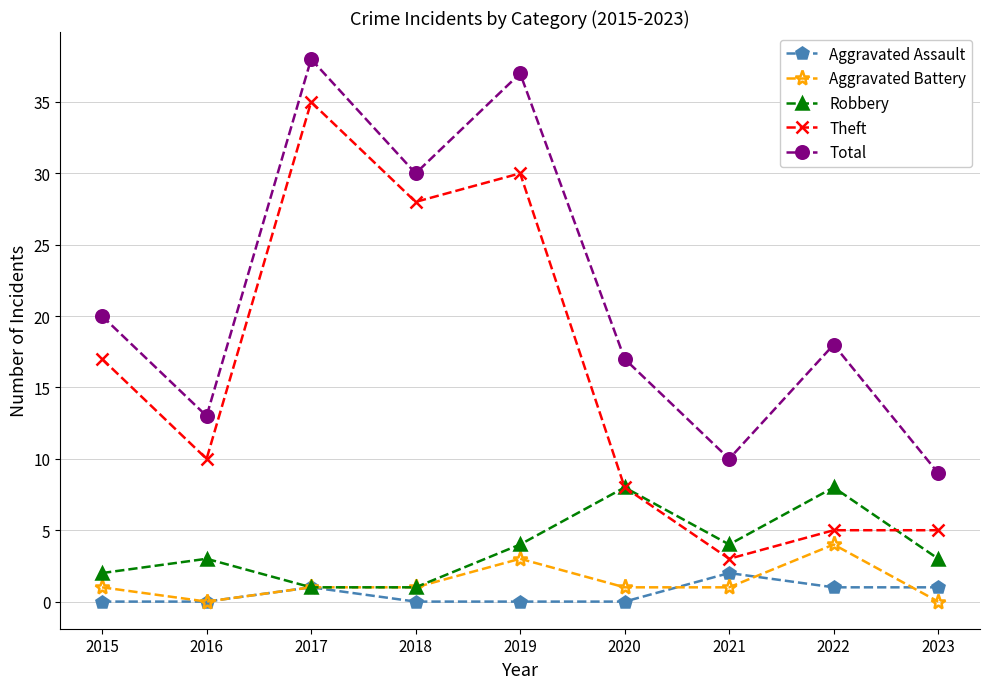

Between 2017 and 2020, which series saw the biggest shift?

Theft